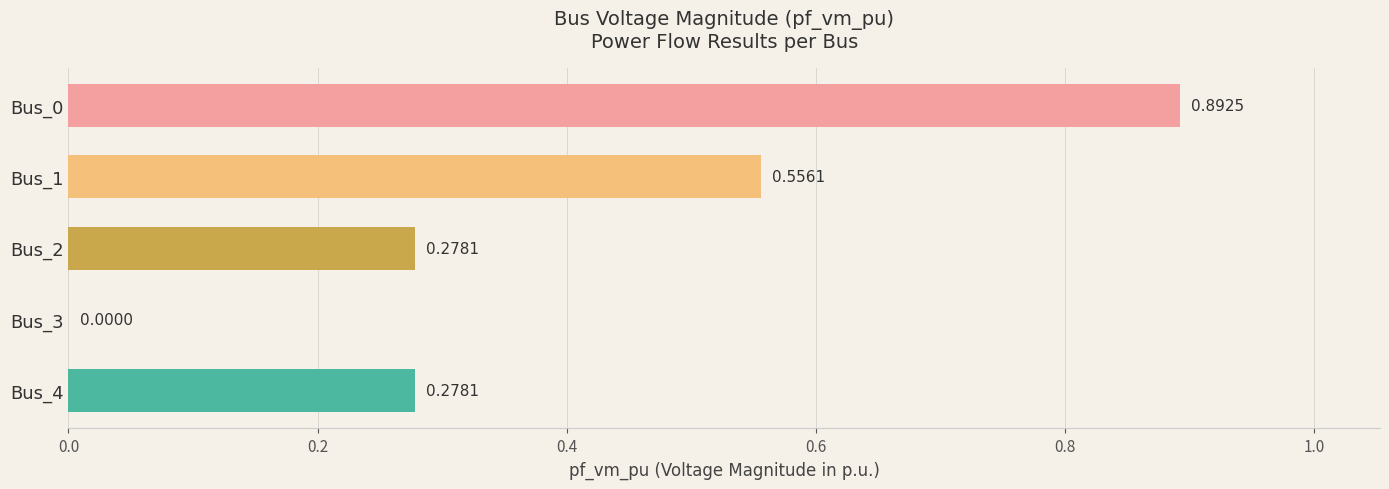

What is the change in value from Bus_0 to Bus_3?

-0.9